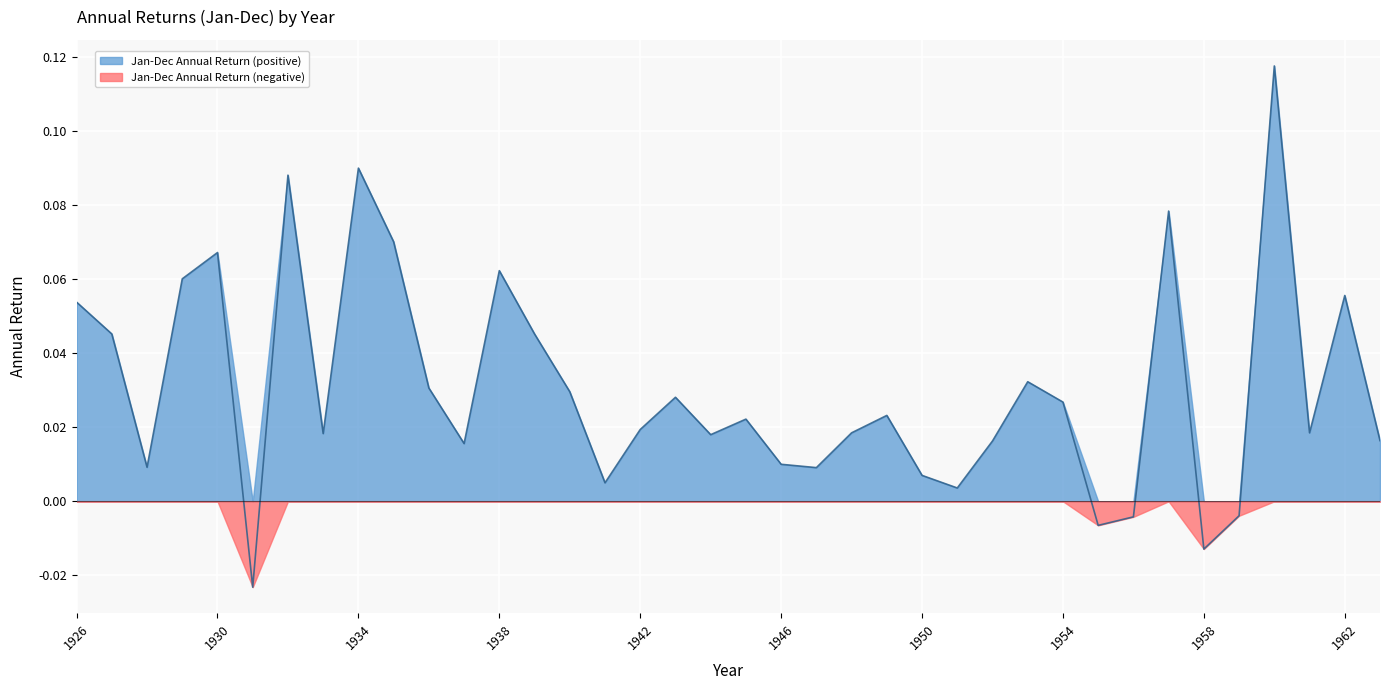

What is the change in value from 1941 to 1960?

+0.1